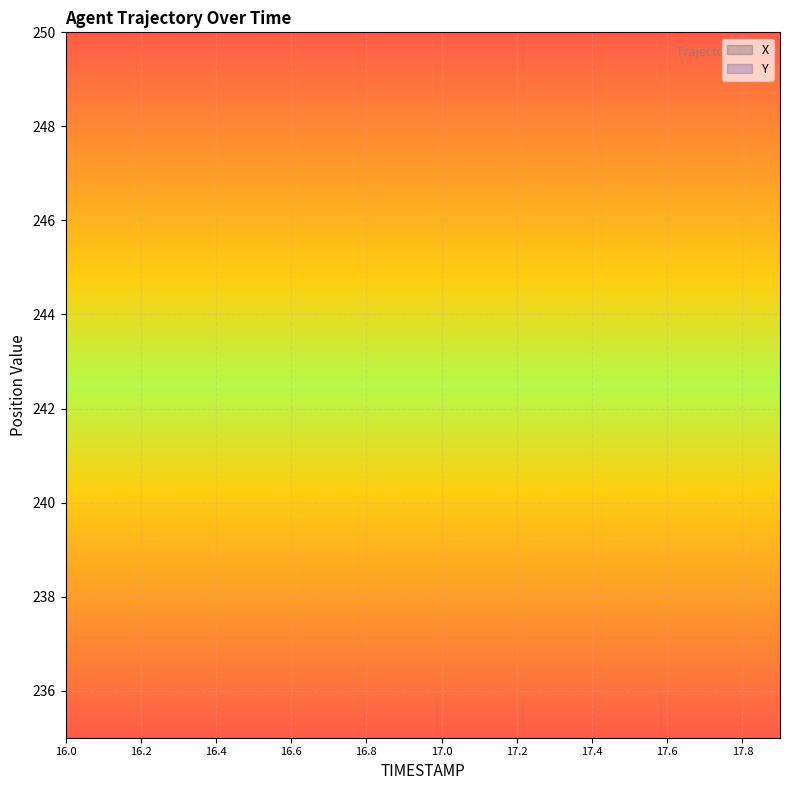

What is the label of the 8th point from the left?

16.7